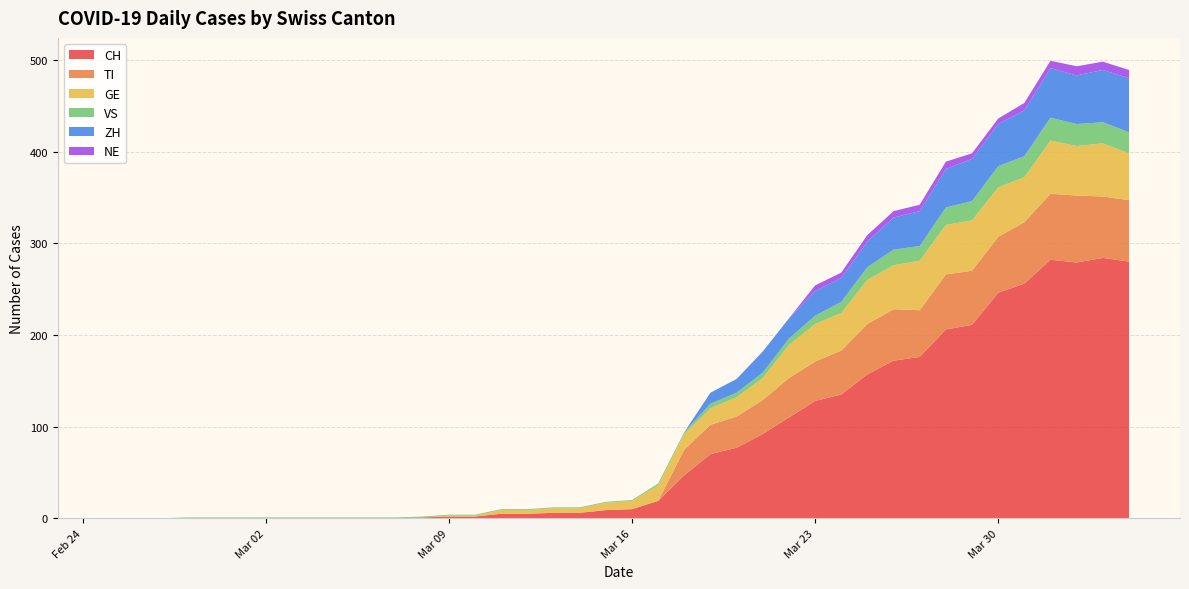

Reading left to right, list all the values displayed in this chart.

CH: 2020-02-25=0	2020-02-26=0	2020-02-27=0	2020-02-28=0	2020-02-29=0	2020-03-01=0	2020-03-02=0	2020-03-03=0	2020-03-04=0	2020-03-05=0	2020-03-06=0	2020-03-07=0	2020-03-08=1	2020-03-09=2	2020-03-10=2	2020-03-11=5	2020-03-12=5	2020-03-13=6	2020-03-14=6	2020-03-15=9	2020-03-16=10	2020-03-17=19	2020-03-18=47	2020-03-19=70	2020-03-20=77	2020-03-21=92	2020-03-22=110	2020-03-23=128	2020-03-24=135	2020-03-25=157	2020-03-26=172	2020-03-27=176	2020-03-28=206	2020-03-29=211	2020-03-30=246	2020-03-31=256	2020-04-01=282	2020-04-02=279	2020-04-03=284	2020-04-04=280
TI: 2020-02-25=0	2020-02-26=0	2020-02-27=0	2020-02-28=0	2020-02-29=0	2020-03-01=0	2020-03-02=0	2020-03-03=0	2020-03-04=0	2020-03-05=0	2020-03-06=0	2020-03-07=0	2020-03-08=0	2020-03-09=0	2020-03-10=0	2020-03-11=0	2020-03-12=0	2020-03-13=0	2020-03-14=0	2020-03-15=0	2020-03-16=0	2020-03-17=0	2020-03-18=28	2020-03-19=32	2020-03-20=34	2020-03-21=37	2020-03-22=43	2020-03-23=43	2020-03-24=48	2020-03-25=55	2020-03-26=56	2020-03-27=51	2020-03-28=60	2020-03-29=59	2020-03-30=61	2020-03-31=67	2020-04-01=72	2020-04-02=73	2020-04-03=67	2020-04-04=67
GE: 2020-02-25=0	2020-02-26=0	2020-02-27=0	2020-02-28=0	2020-02-29=0	2020-03-01=0	2020-03-02=0	2020-03-03=0	2020-03-04=0	2020-03-05=0	2020-03-06=0	2020-03-07=0	2020-03-08=0	2020-03-09=1	2020-03-10=1	2020-03-11=4	2020-03-12=4	2020-03-13=5	2020-03-14=5	2020-03-15=8	2020-03-16=9	2020-03-17=17	2020-03-18=17	2020-03-19=18	2020-03-20=21	2020-03-21=24	2020-03-22=36	2020-03-23=41	2020-03-24=41	2020-03-25=48	2020-03-26=48	2020-03-27=54	2020-03-28=54	2020-03-29=55	2020-03-30=54	2020-03-31=49	2020-04-01=58	2020-04-02=54	2020-04-03=58	2020-04-04=51
VS: 2020-02-25=0	2020-02-26=0	2020-02-27=0	2020-02-28=1	2020-02-29=1	2020-03-01=1	2020-03-02=1	2020-03-03=1	2020-03-04=1	2020-03-05=1	2020-03-06=1	2020-03-07=1	2020-03-08=1	2020-03-09=1	2020-03-10=1	2020-03-11=1	2020-03-12=1	2020-03-13=1	2020-03-14=1	2020-03-15=1	2020-03-16=1	2020-03-17=2	2020-03-18=2	2020-03-19=5	2020-03-20=5	2020-03-21=6	2020-03-22=7	2020-03-23=9	2020-03-24=12	2020-03-25=14	2020-03-26=17	2020-03-27=16	2020-03-28=19	2020-03-29=21	2020-03-30=23	2020-03-31=23	2020-04-01=25	2020-04-02=24	2020-04-03=23	2020-04-04=23
ZH: 2020-02-25=0	2020-02-26=0	2020-02-27=0	2020-02-28=0	2020-02-29=0	2020-03-01=0	2020-03-02=0	2020-03-03=0	2020-03-04=0	2020-03-05=0	2020-03-06=0	2020-03-07=0	2020-03-08=0	2020-03-09=0	2020-03-10=0	2020-03-11=0	2020-03-12=0	2020-03-13=0	2020-03-14=0	2020-03-15=0	2020-03-16=0	2020-03-17=0	2020-03-18=0	2020-03-19=12	2020-03-20=15	2020-03-21=23	2020-03-22=22	2020-03-23=27	2020-03-24=26	2020-03-25=28	2020-03-26=35	2020-03-27=38	2020-03-28=42	2020-03-29=46	2020-03-30=46	2020-03-31=50	2020-04-01=54	2020-04-02=53	2020-04-03=57	2020-04-04=59
NE: 2020-02-25=0	2020-02-26=0	2020-02-27=0	2020-02-28=0	2020-02-29=0	2020-03-01=0	2020-03-02=0	2020-03-03=0	2020-03-04=0	2020-03-05=0	2020-03-06=0	2020-03-07=0	2020-03-08=0	2020-03-09=0	2020-03-10=0	2020-03-11=0	2020-03-12=0	2020-03-13=0	2020-03-14=0	2020-03-15=0	2020-03-16=0	2020-03-17=0	2020-03-18=0	2020-03-19=0	2020-03-20=0	2020-03-21=0	2020-03-22=0	2020-03-23=6	2020-03-24=6	2020-03-25=7	2020-03-26=7	2020-03-27=7	2020-03-28=8	2020-03-29=6	2020-03-30=6	2020-03-31=8	2020-04-01=8	2020-04-02=10	2020-04-03=9	2020-04-04=9